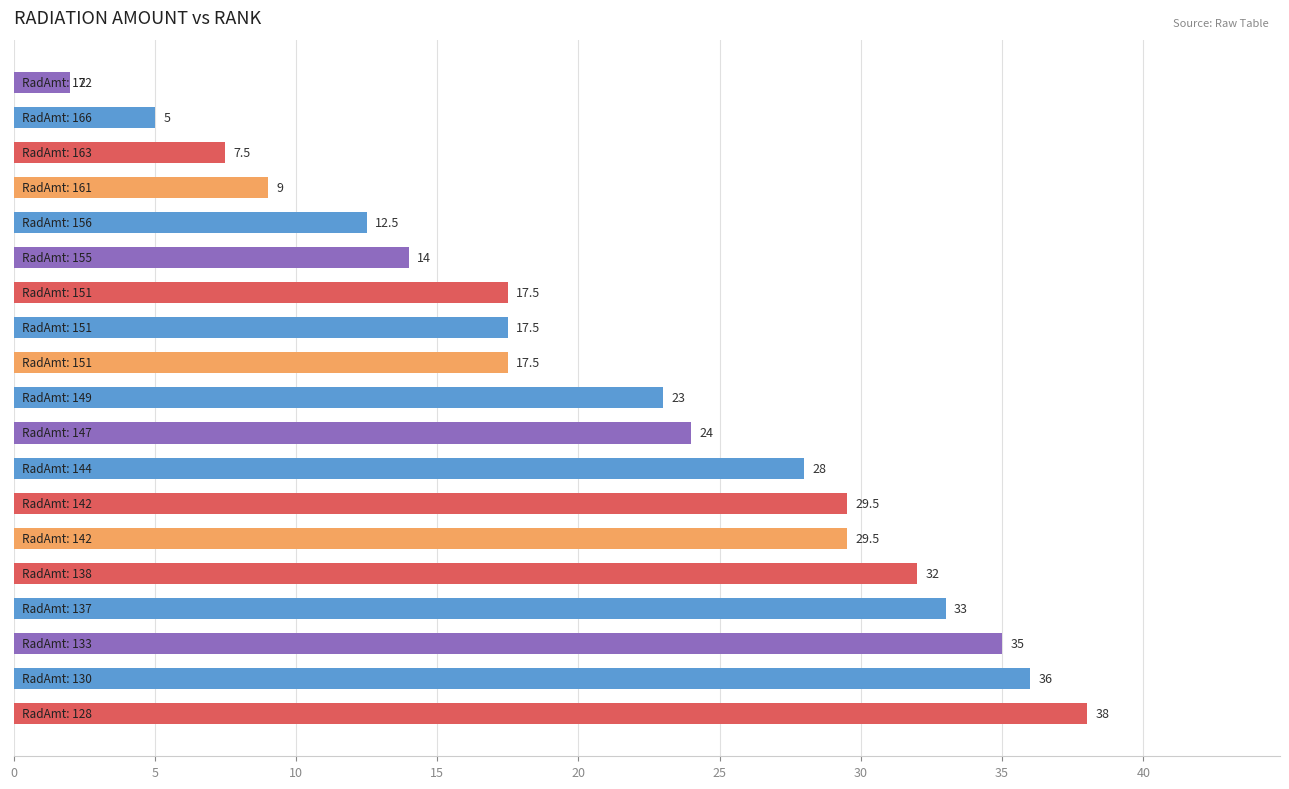

What is the difference between the maximum and minimum values?

36.0